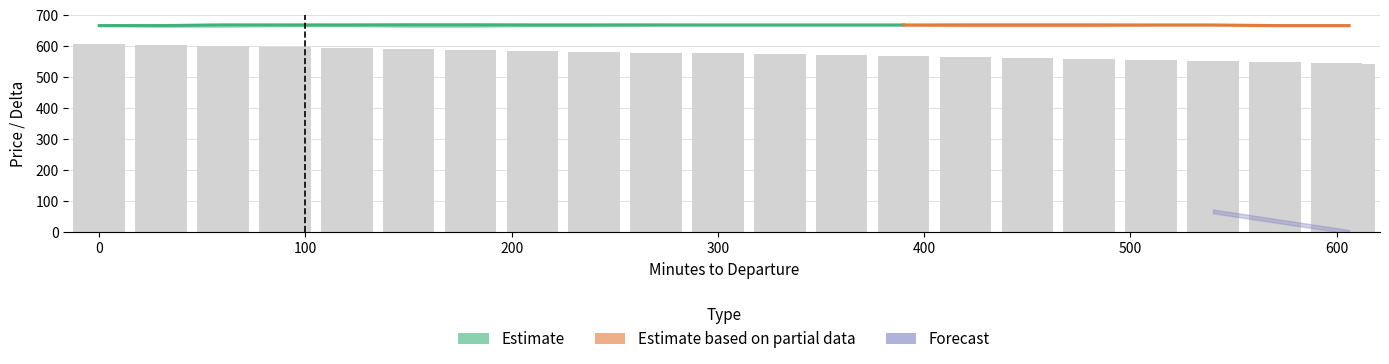

Rank the categories by delta_lower value from lowest to highest.

600, 606, 570, 540, 510, 480, 450, 420, 390, 360, 330, 300, 270, 240, 210, 180, 150, 120, 90, 60, 30, 0